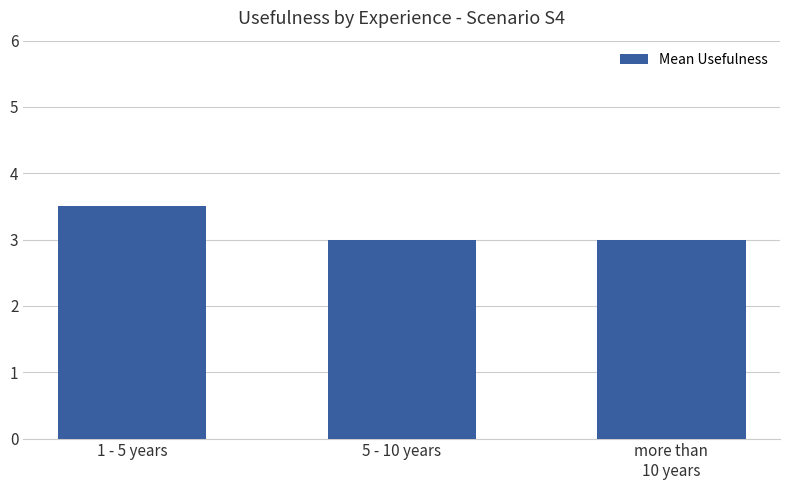

Between more than
10 years and 1 - 5 years, which is larger?

1 - 5 years